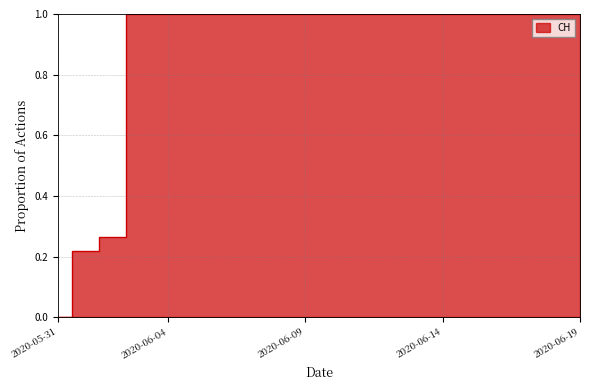

Which has a higher value, 2020-06-03 or 2020-06-15?

2020-06-03